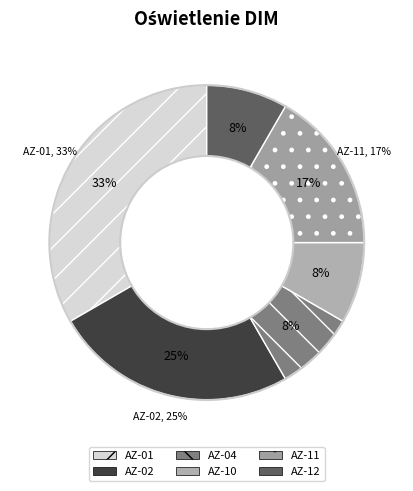

Combined, do AZ-04 and AZ-12 account for over 50%?

No